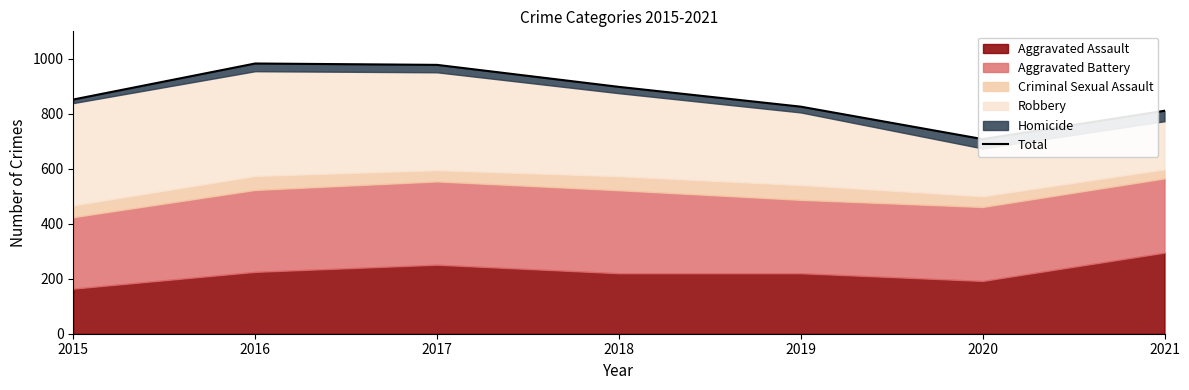

Rank the categories by value from highest to lowest.

2016, 2017, 2018, 2015, 2019, 2021, 2020